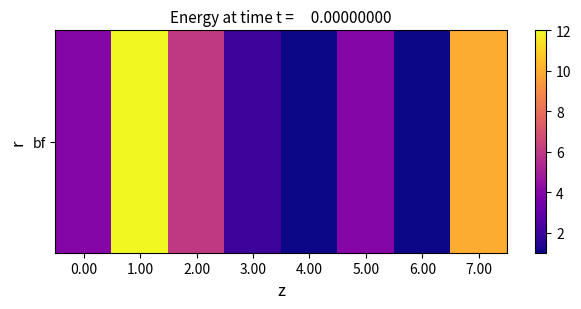

Is it true that the value at 5.00 is 4?

True